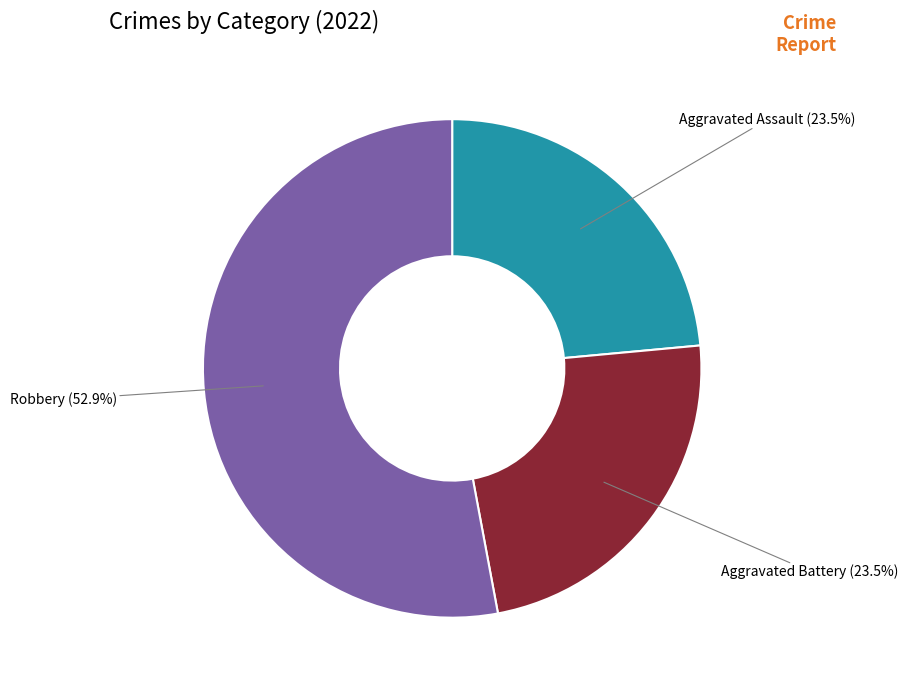

What percentage do Aggravated Battery and Robbery together represent?

76.5%